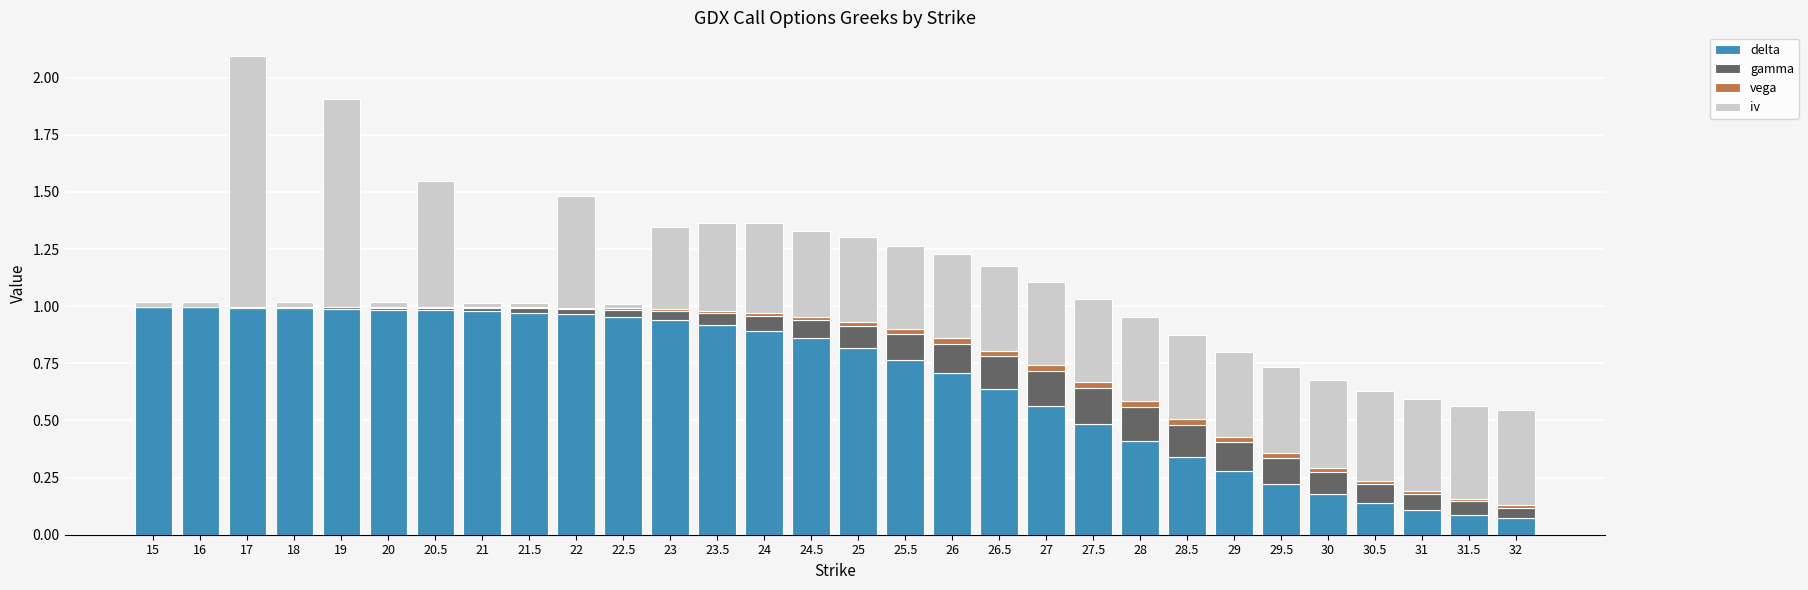

What is the sum of all delta values?

20.2